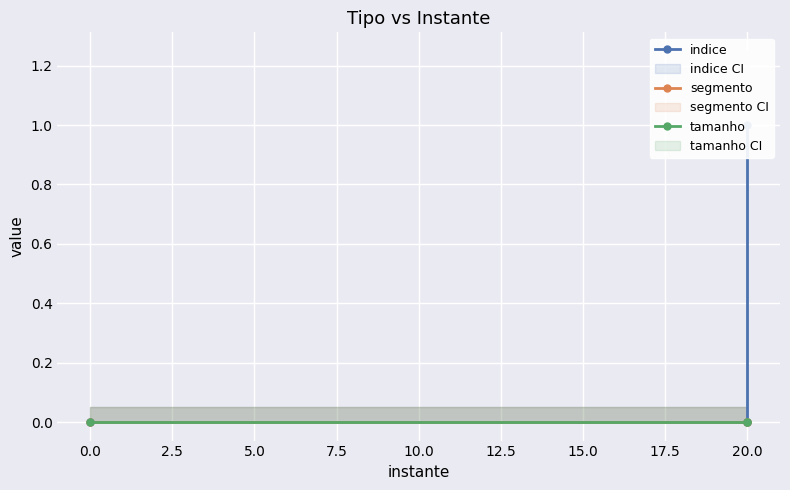

Which series has the largest total across all categories?

indice